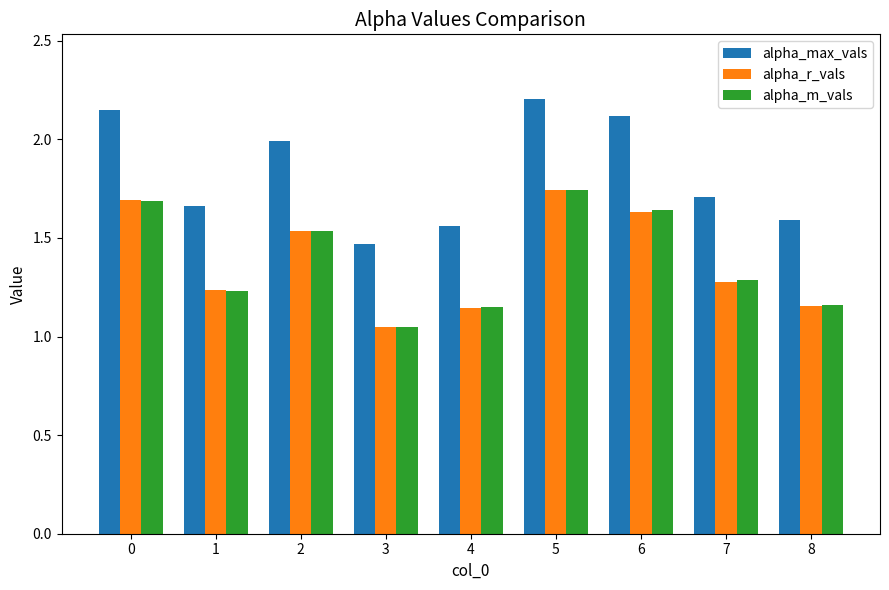

At which category does the chart reach its peak across all series?

5